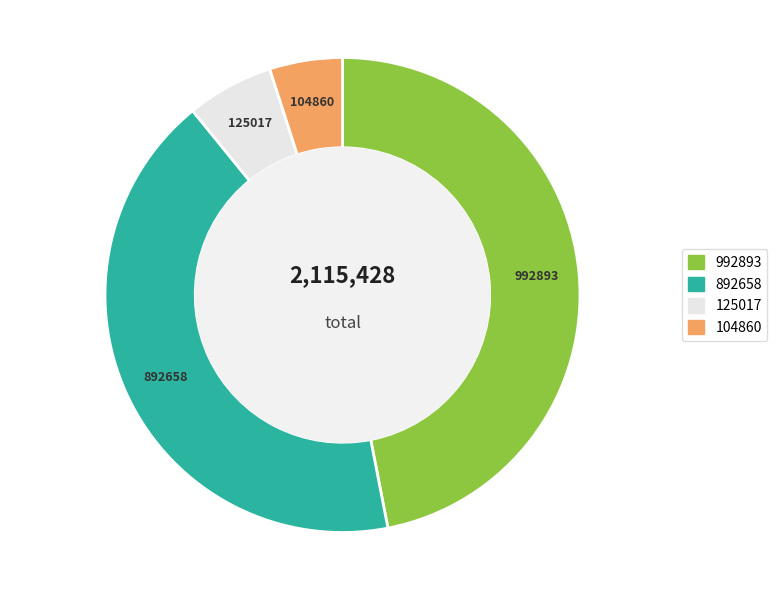

Is it true that 104860 is 5% of the pie?

True